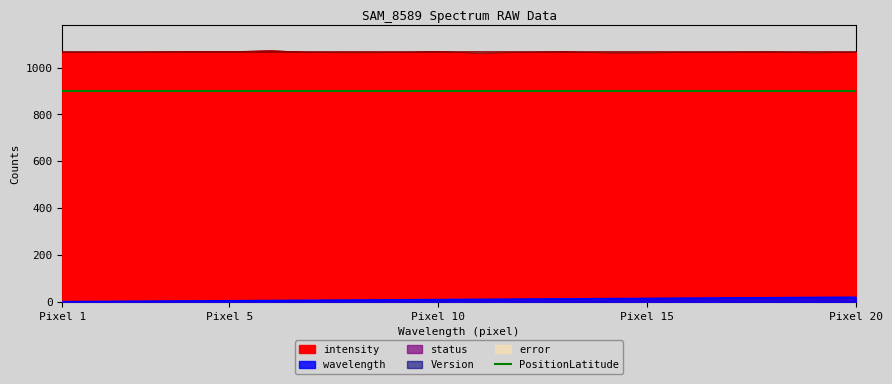

True or false: status and Version cross at least once.

False